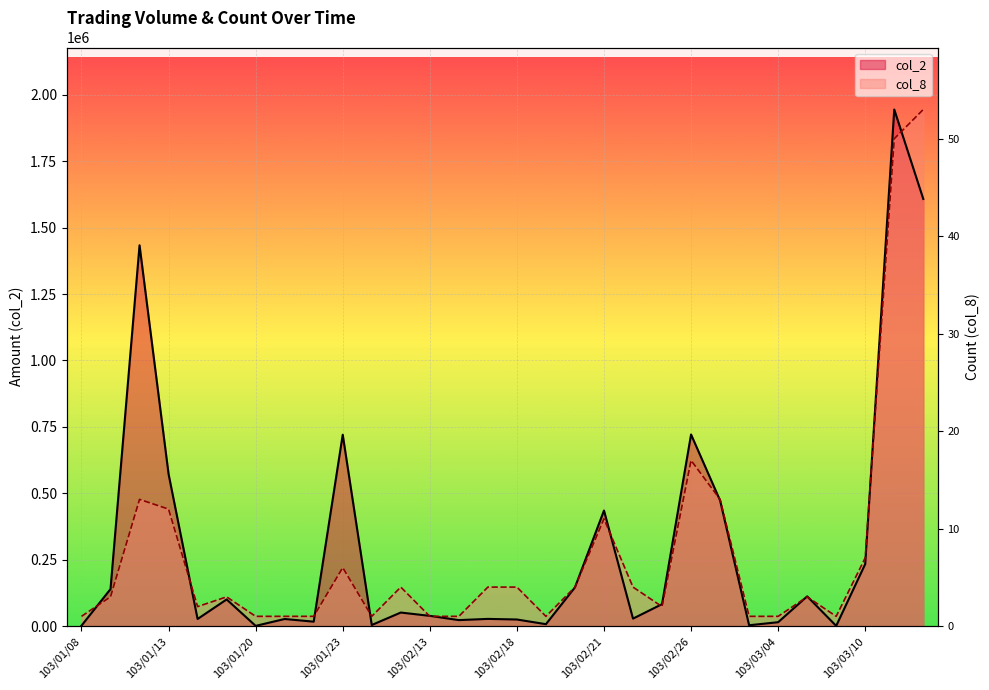

What is the label of the 25th point from the right?

103/01/15